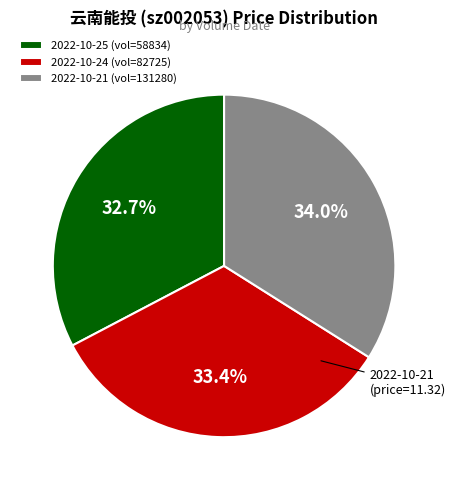

Which category has the smallest portion of the pie?

2022-10-25 (vol=58834)